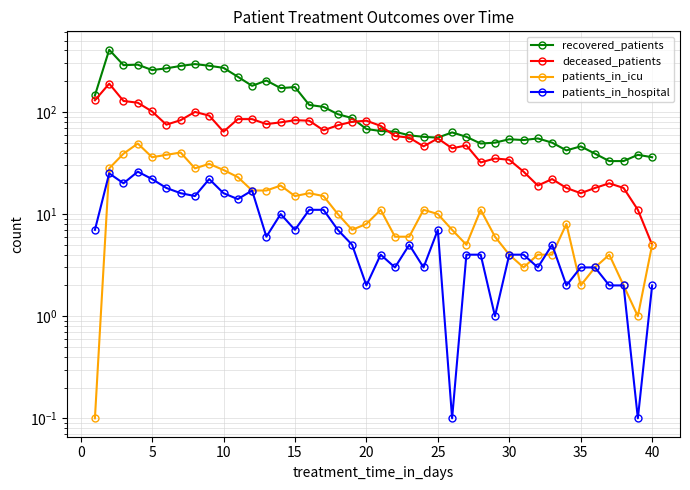

What are all the series names shown in the legend?

recovered_patients, deceased_patients, patients_in_icu, patients_in_hospital